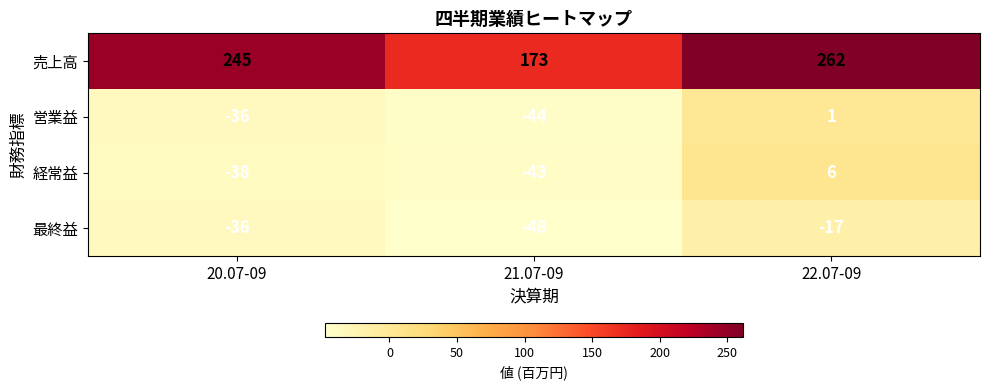

Reading left to right, transcribe all the data shown in this chart.

売上高: 245	173	262
営業益: -36	-44	1
経常益: -38	-43	6
最終益: -36	-48	-17